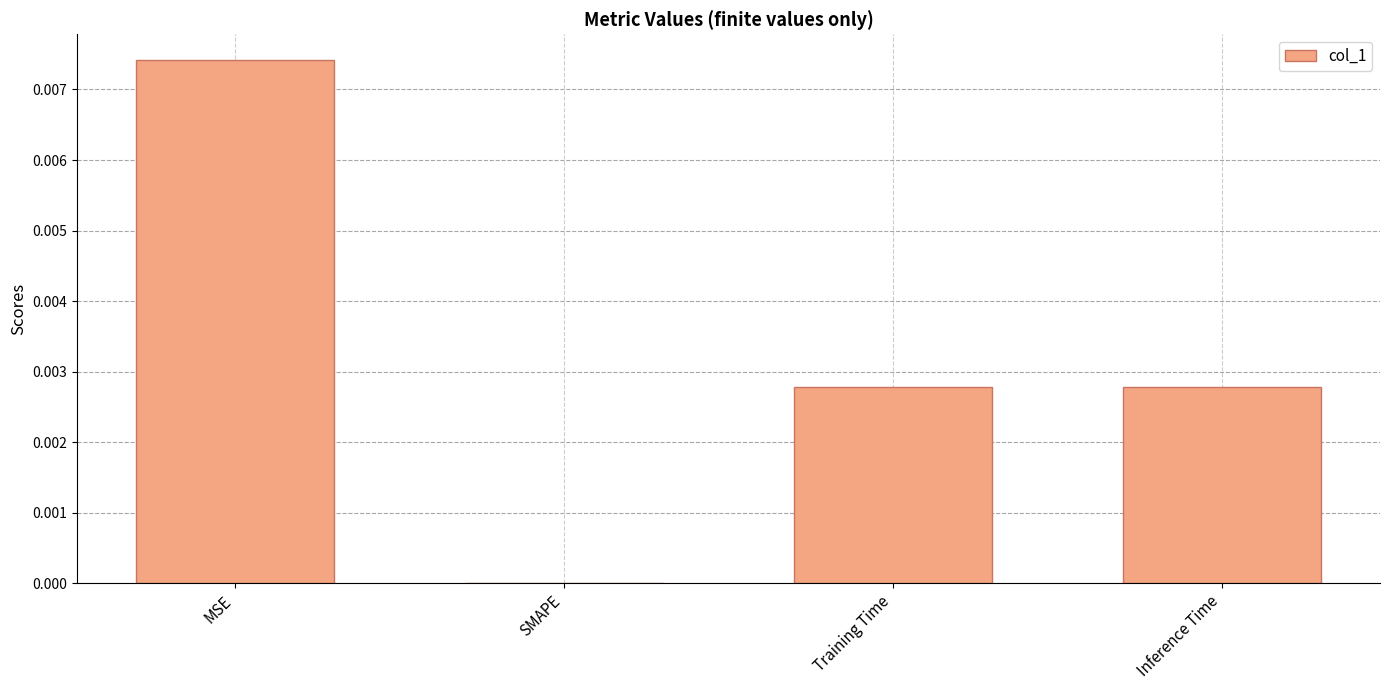

Which label corresponds to the largest value in the chart?

MSE